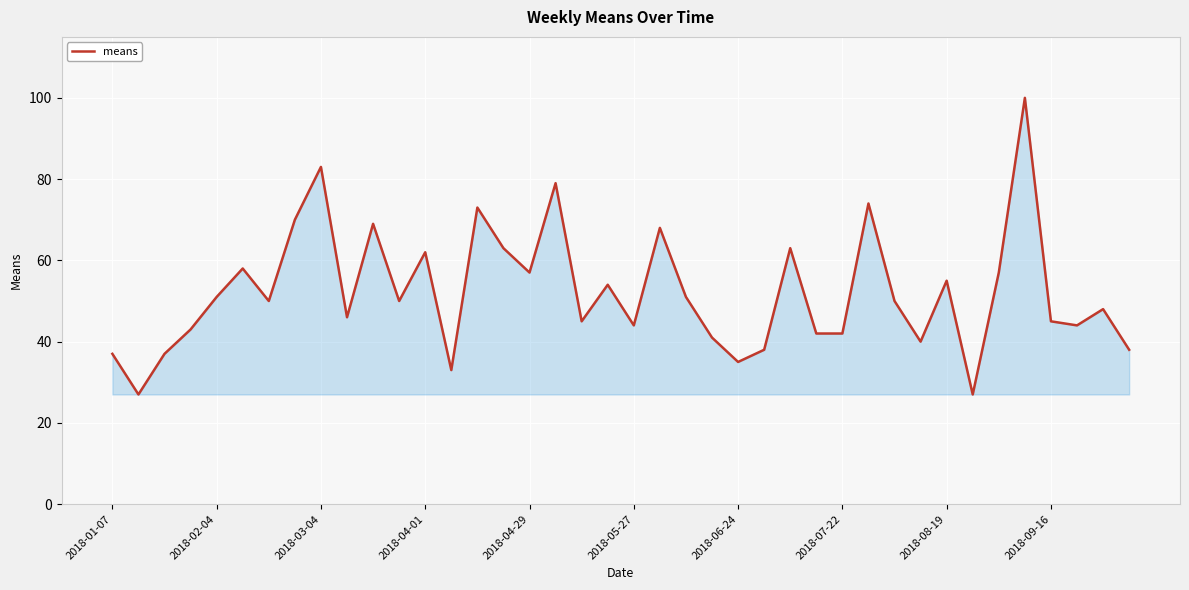

What is the greatest value displayed?

100